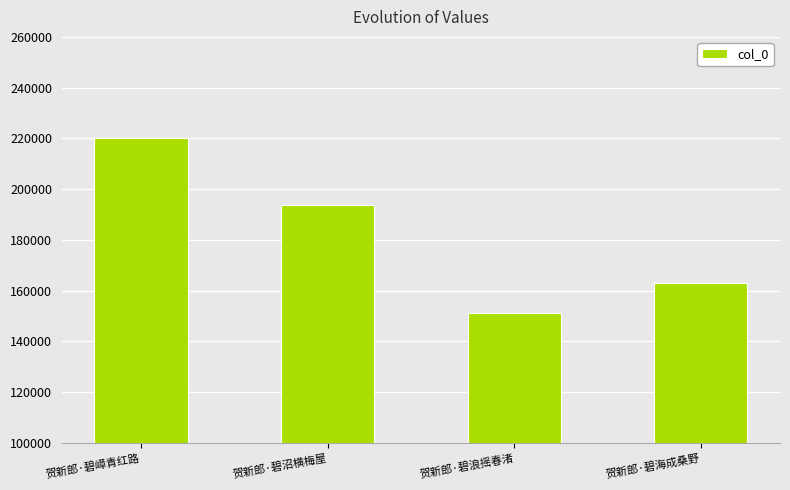

What is the sum of all values?

728026